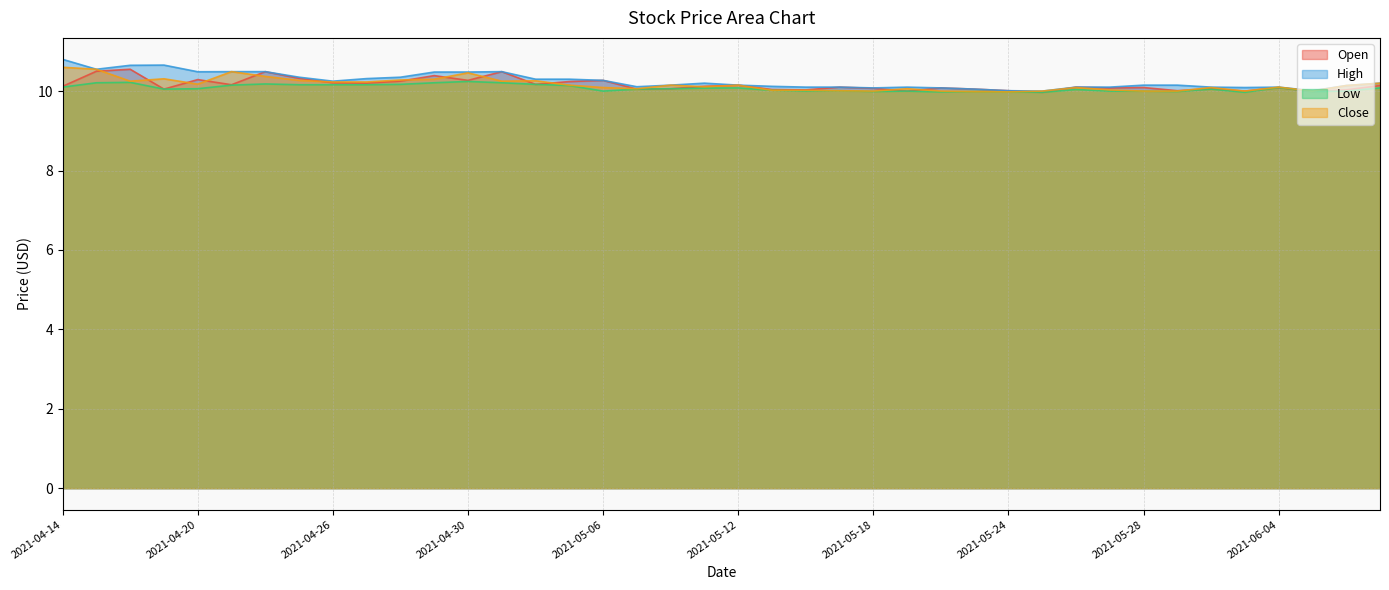

Where is Low nearest to the value 10?

2021-05-06